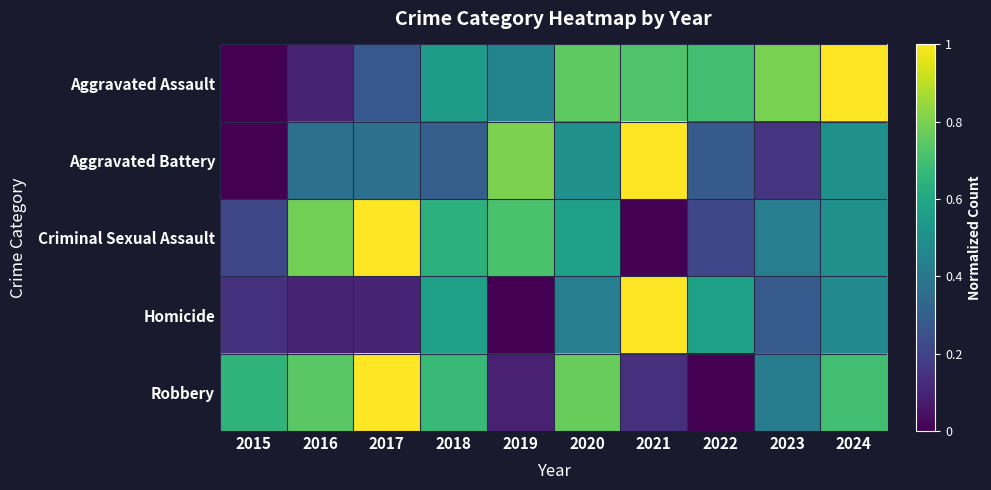

At which category is the sum across all series the highest?

2024